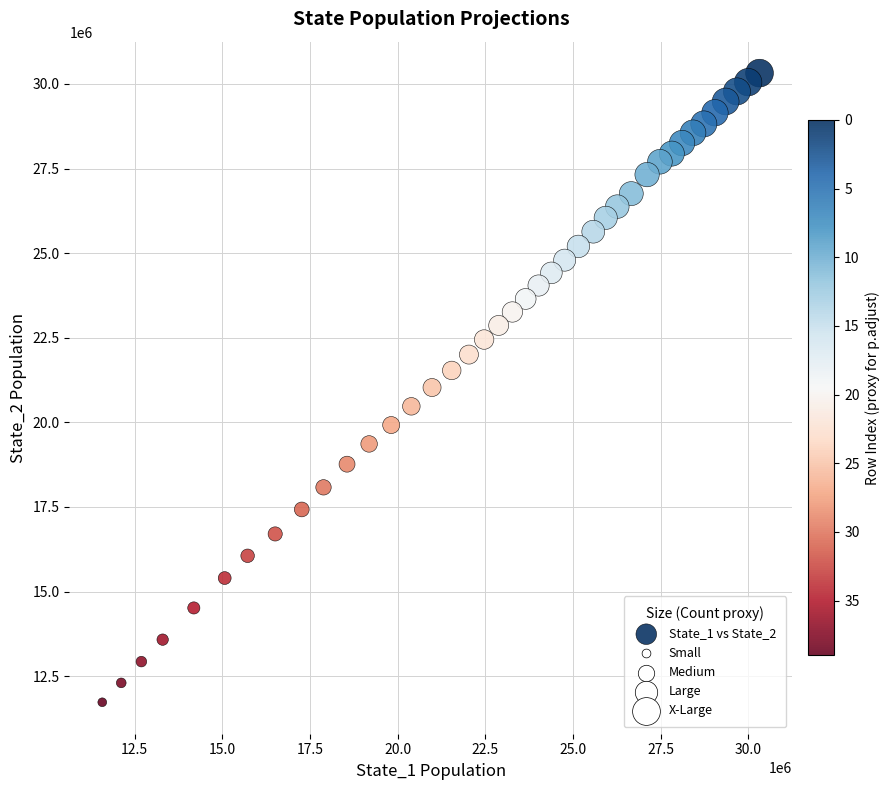

What is the range of Y values (max minus min)?

18591274.2